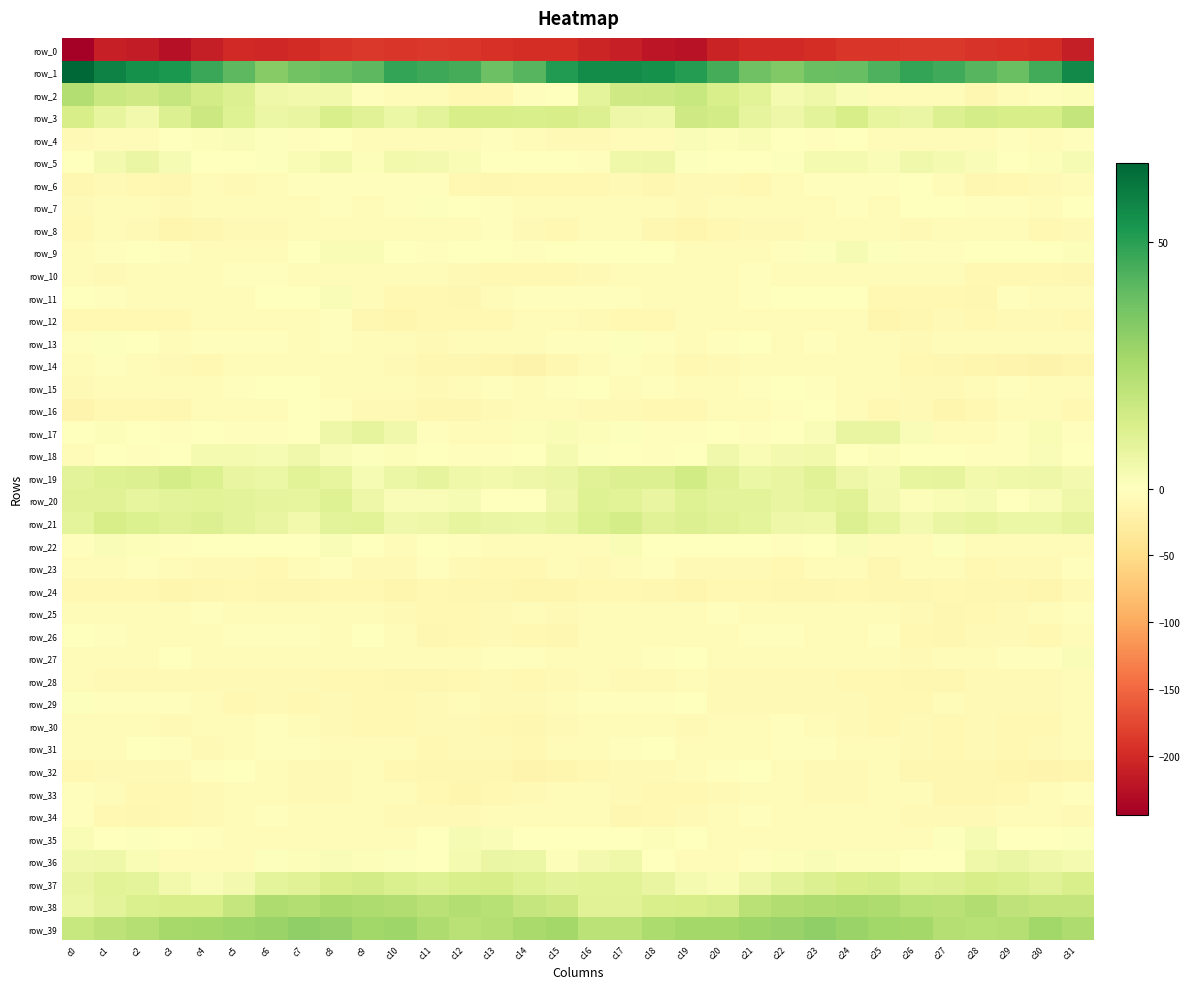

Rank the series by their maximum value, from highest to lowest.

row_1, row_39, row_38, row_2, row_3, row_19, row_37, row_21, row_20, row_17, row_36, row_5, row_18, row_9, row_35, row_22, row_4, row_11, row_27, row_13, row_7, row_29, row_16, row_15, row_31, row_26, row_32, row_6, row_10, row_33, row_34, row_23, row_14, row_30, row_25, row_12, row_8, row_28, row_24, row_0